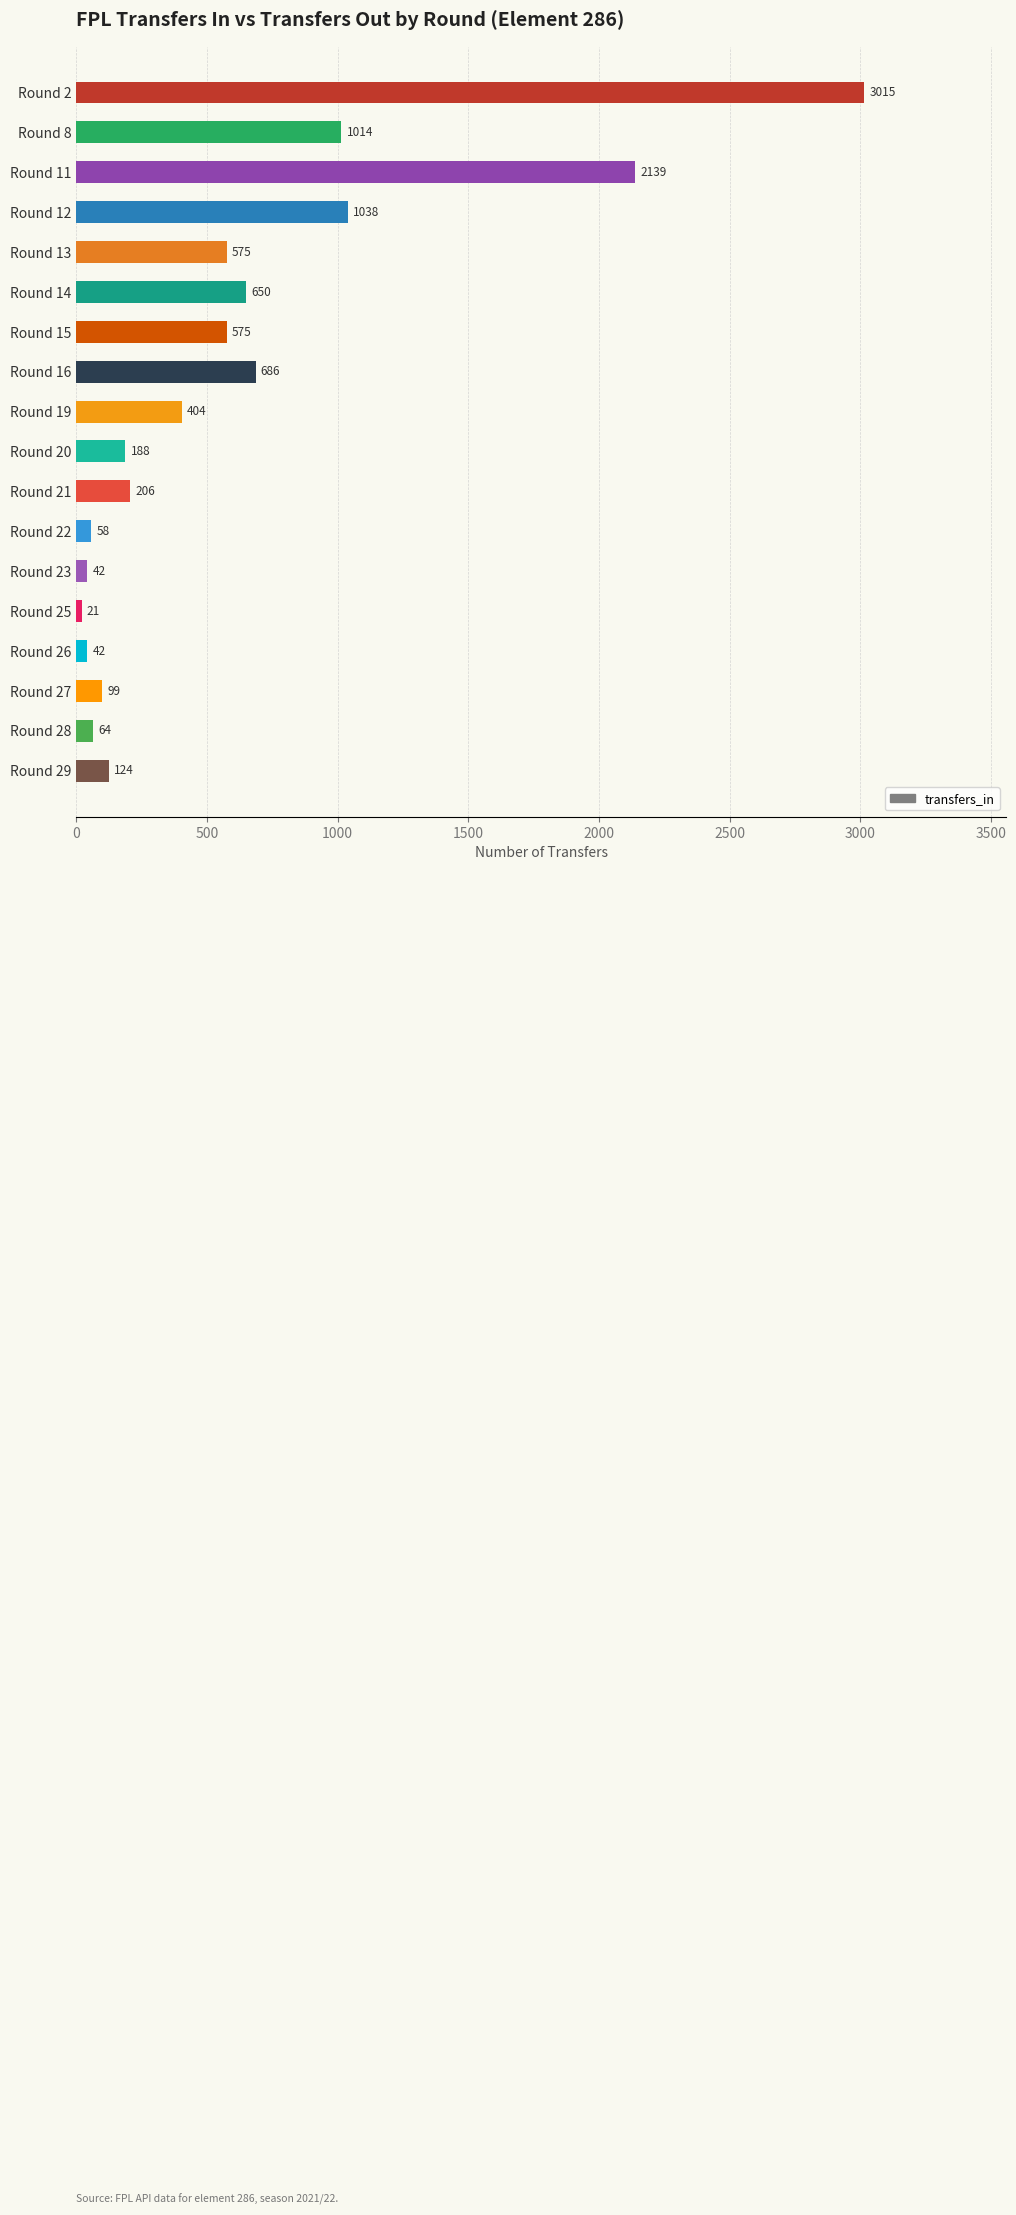

Approximately how many times larger is the value at Round 19 compared to Round 21?

2.0